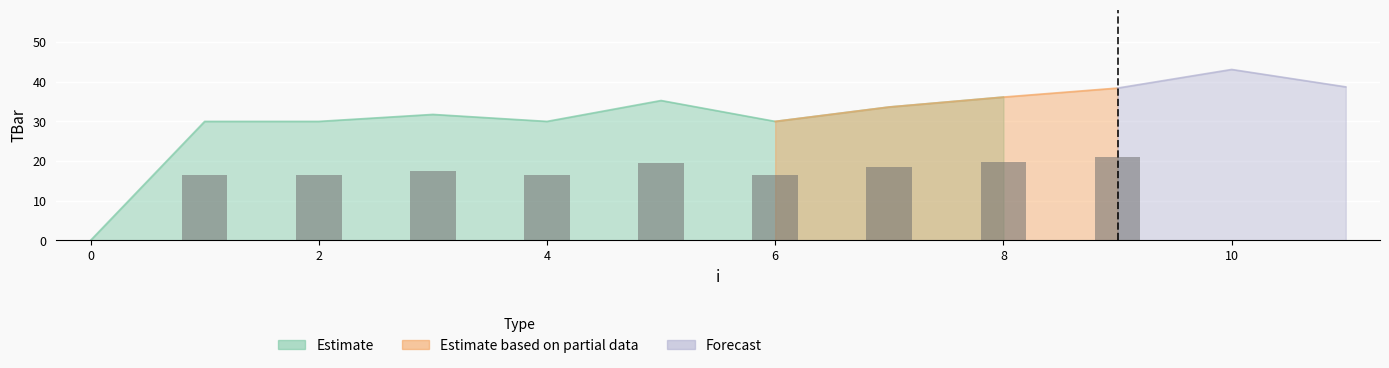

Approximately how many times larger is the value at 1 compared to 8?

0.8